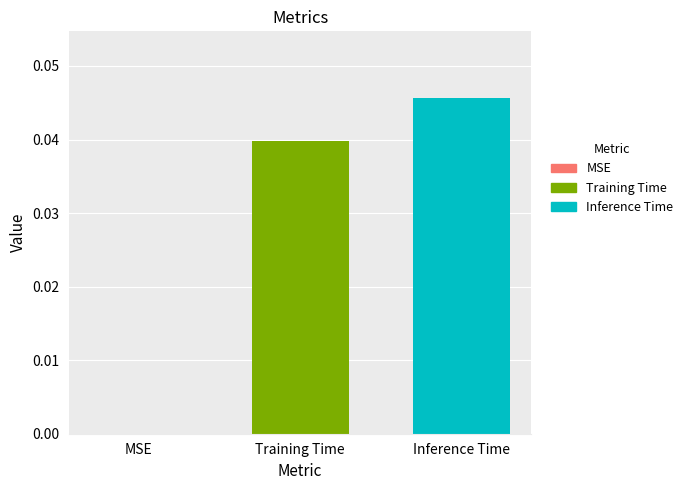

How many positive values are there?

2